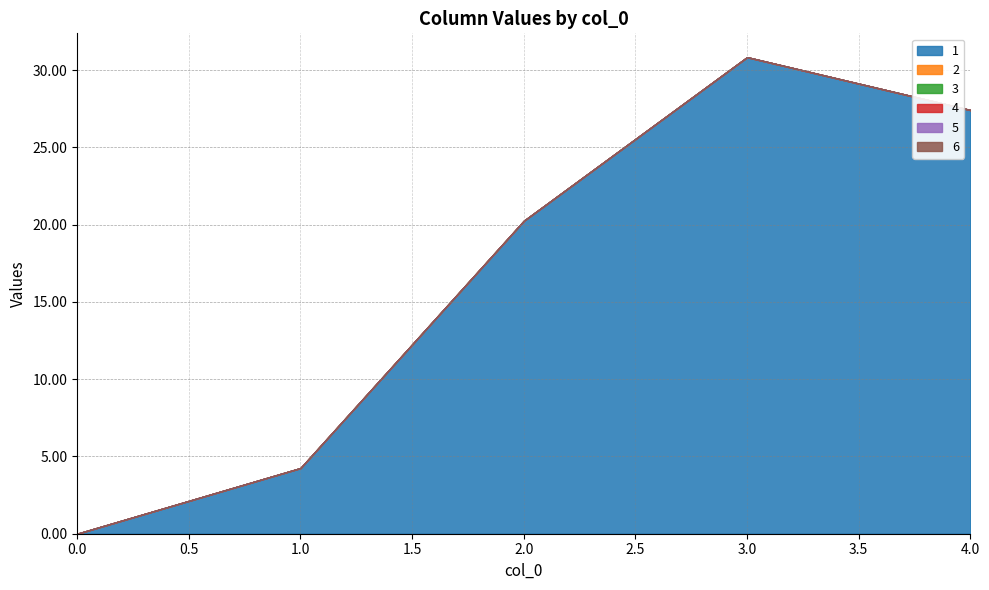

Which series has the largest total across all categories?

1